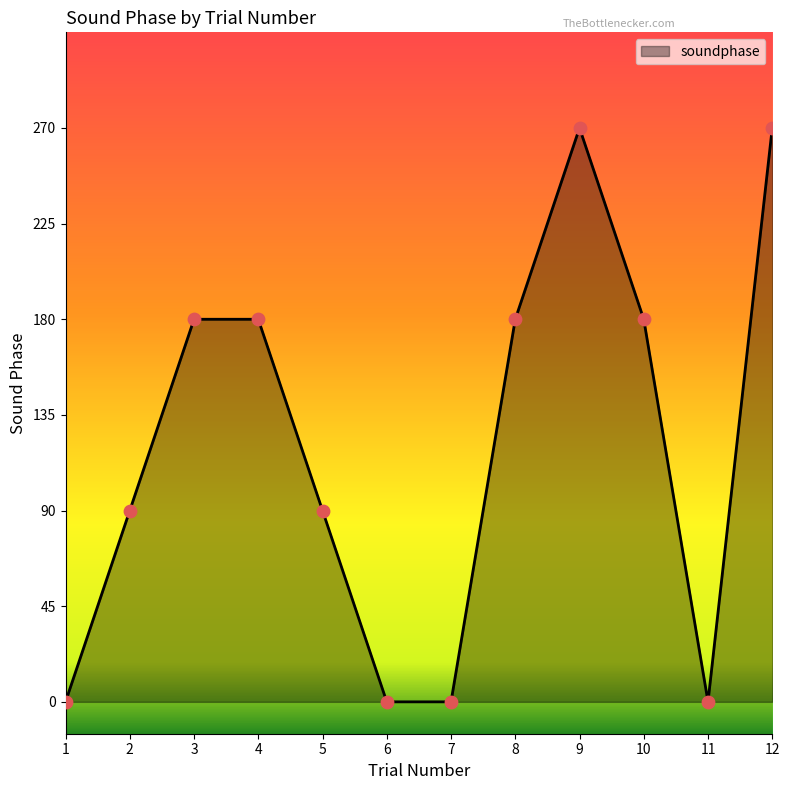

What is the change in value from 9 to 10?

-90